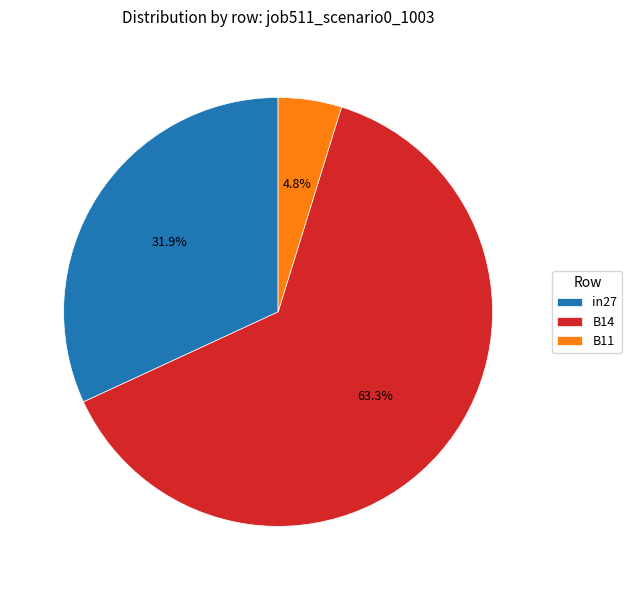

Which category accounts for the majority?

B14